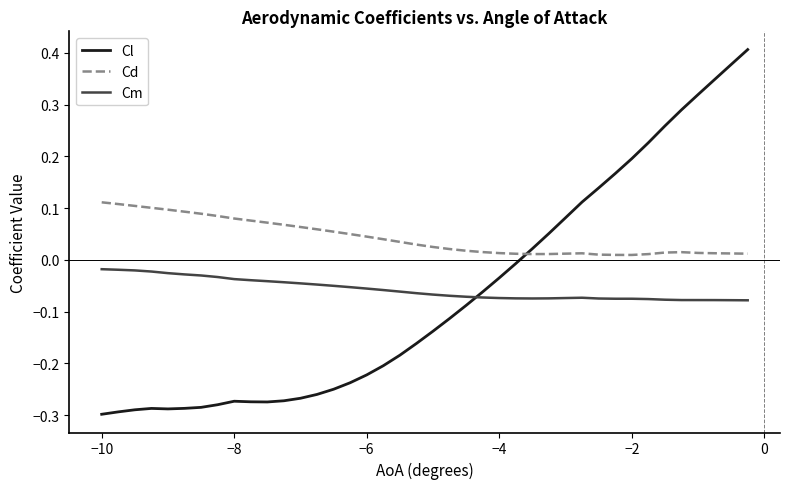

Which series has the widest spread of values?

Cl